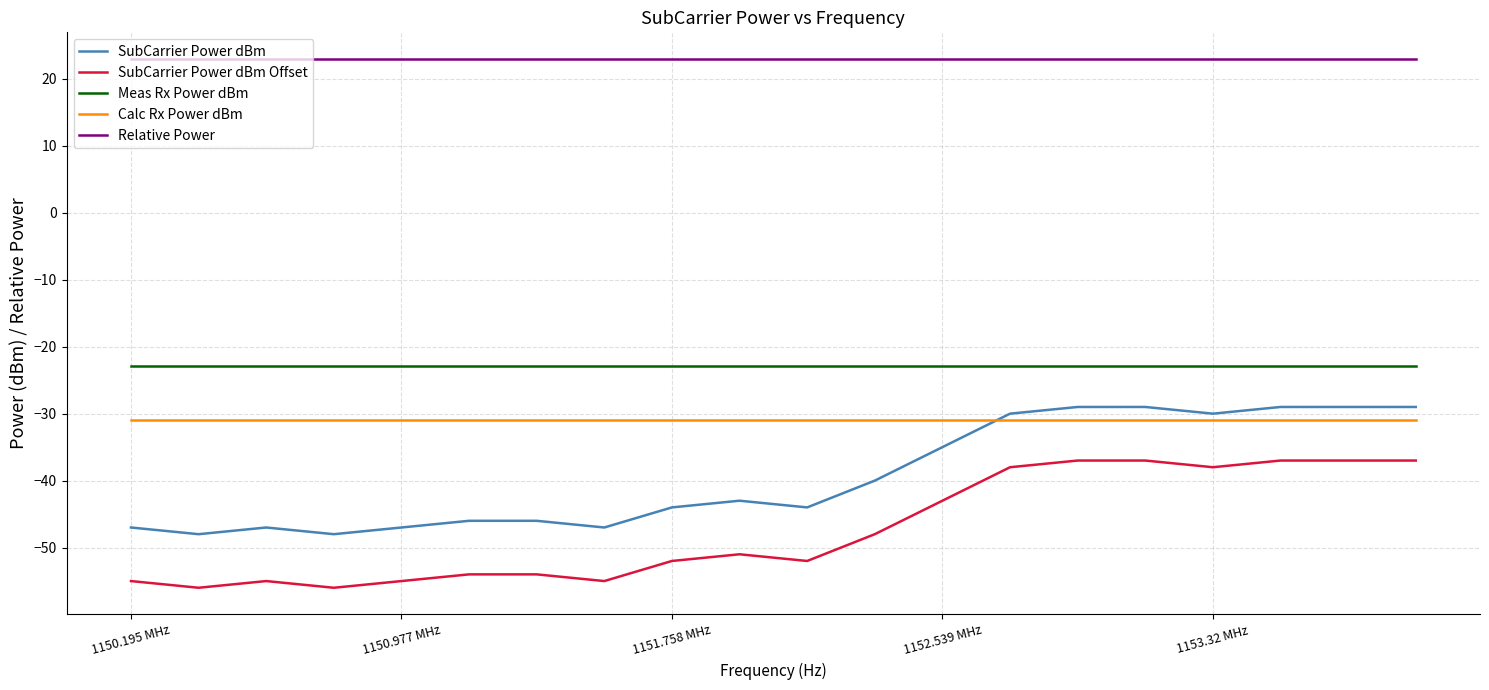

What are all the series names shown in the legend?

SubCarrier Power dBm, SubCarrier Power dBm Offset, Meas Rx Power dBm, Calc Rx Power dBm, Relative Power